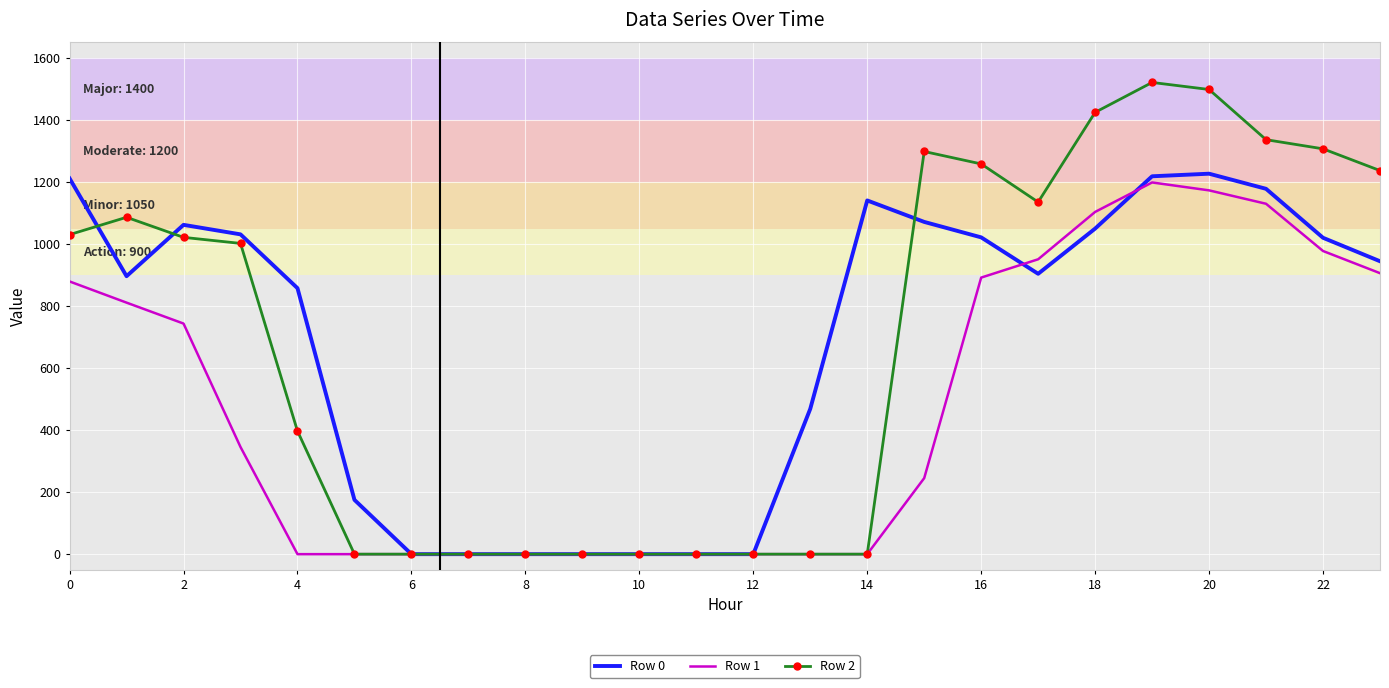

What is the average value of the Row 1 series?

473.1